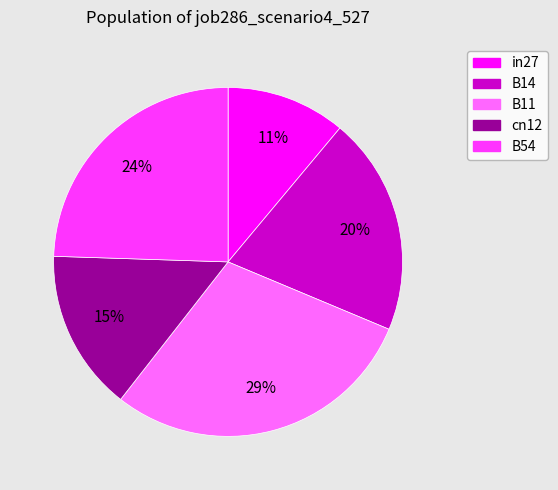

What percentage is the cn12 slice, to the nearest percent?

15%